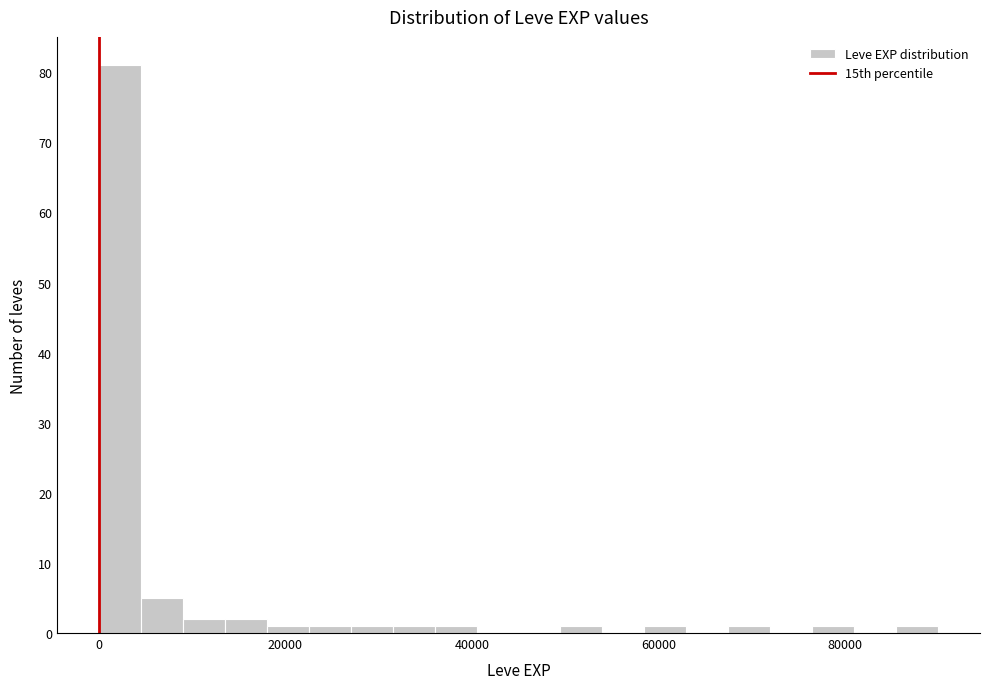

Read against the x-axis, roughly where is the centre of the tallest bar?

2000